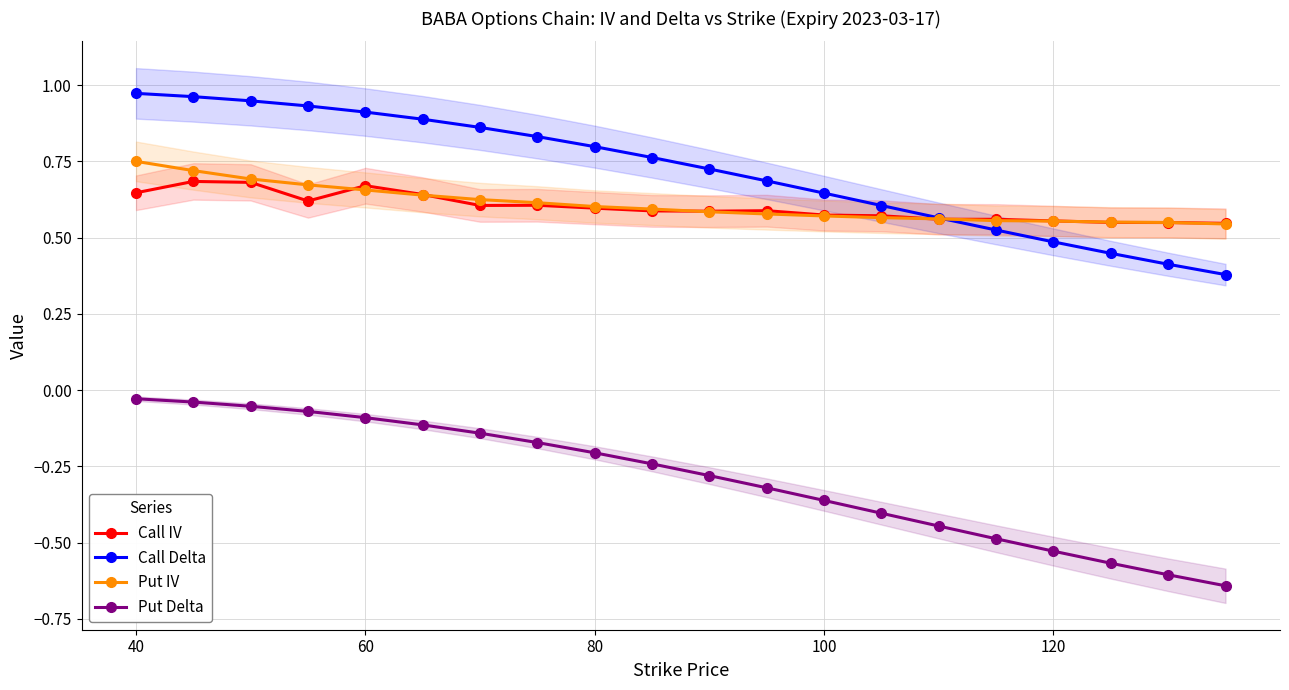

Which series has the largest range (max minus min)?

Put Delta